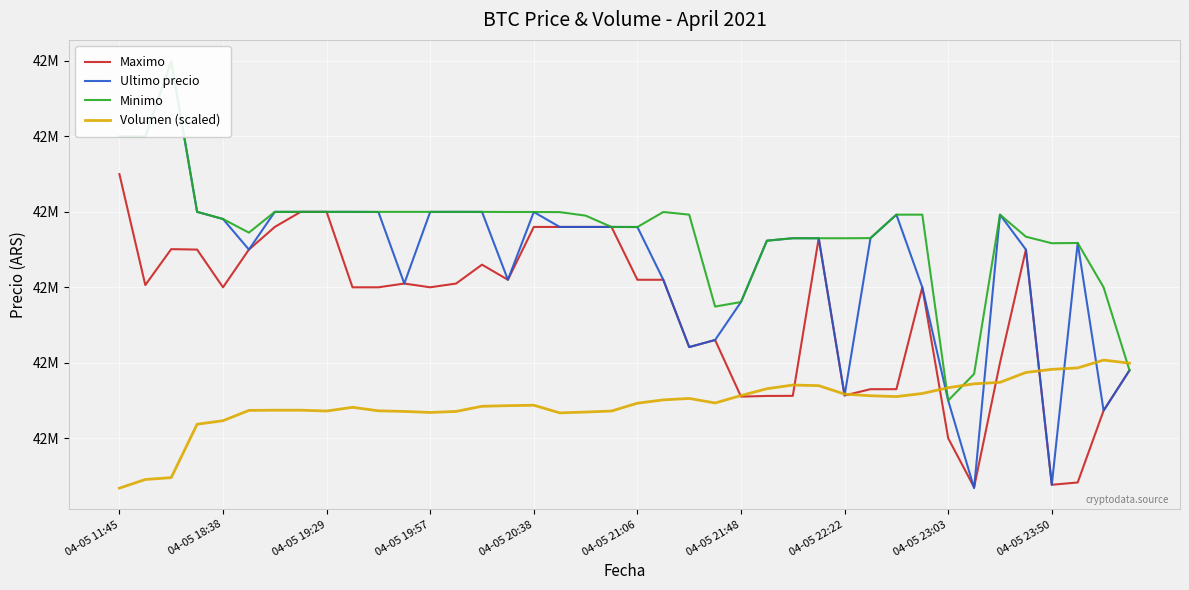

Between 33 and 35, which series saw the biggest shift?

Ultimo precio